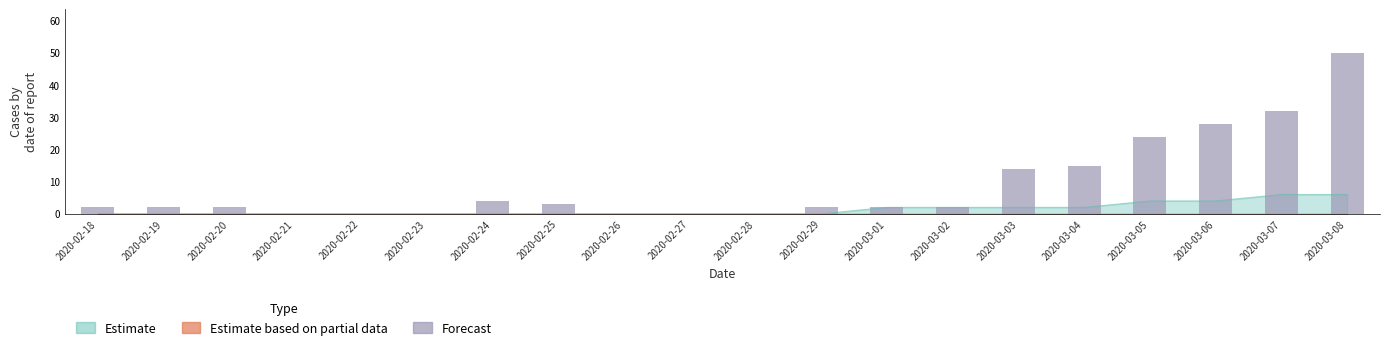

Where does the data first go above 2?

2020-02-24